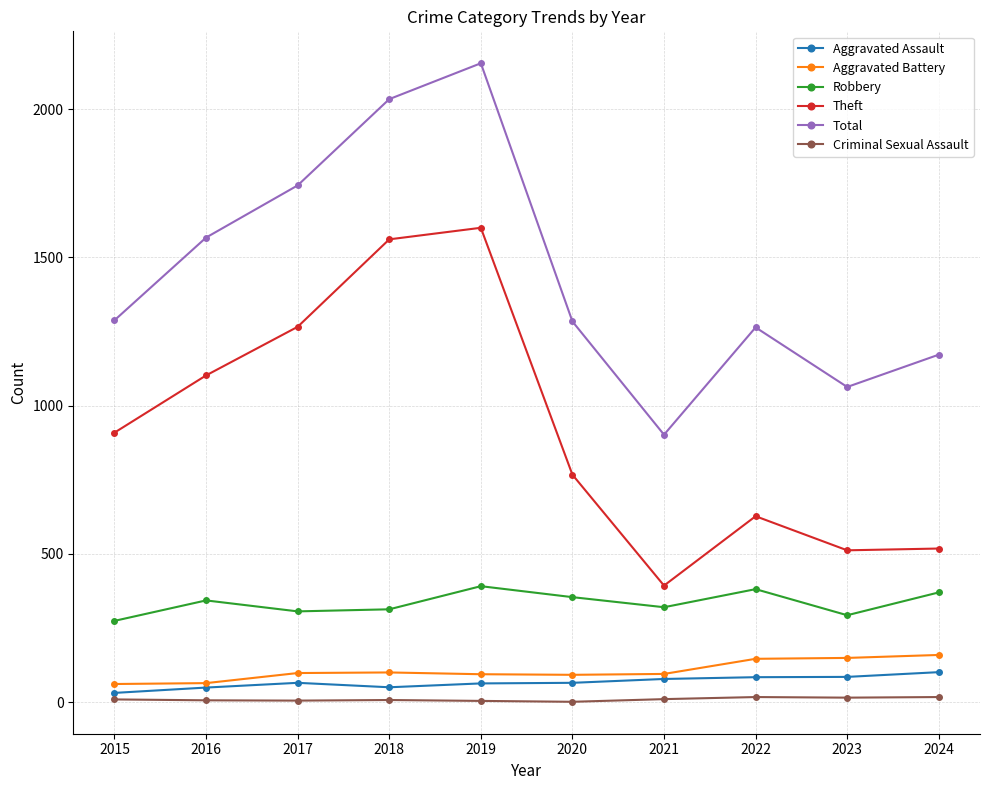

How many distinct data groups are displayed?

6